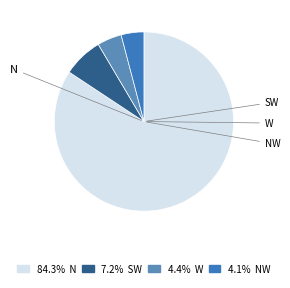

What percentage is the N slice, to the nearest percent?

84%